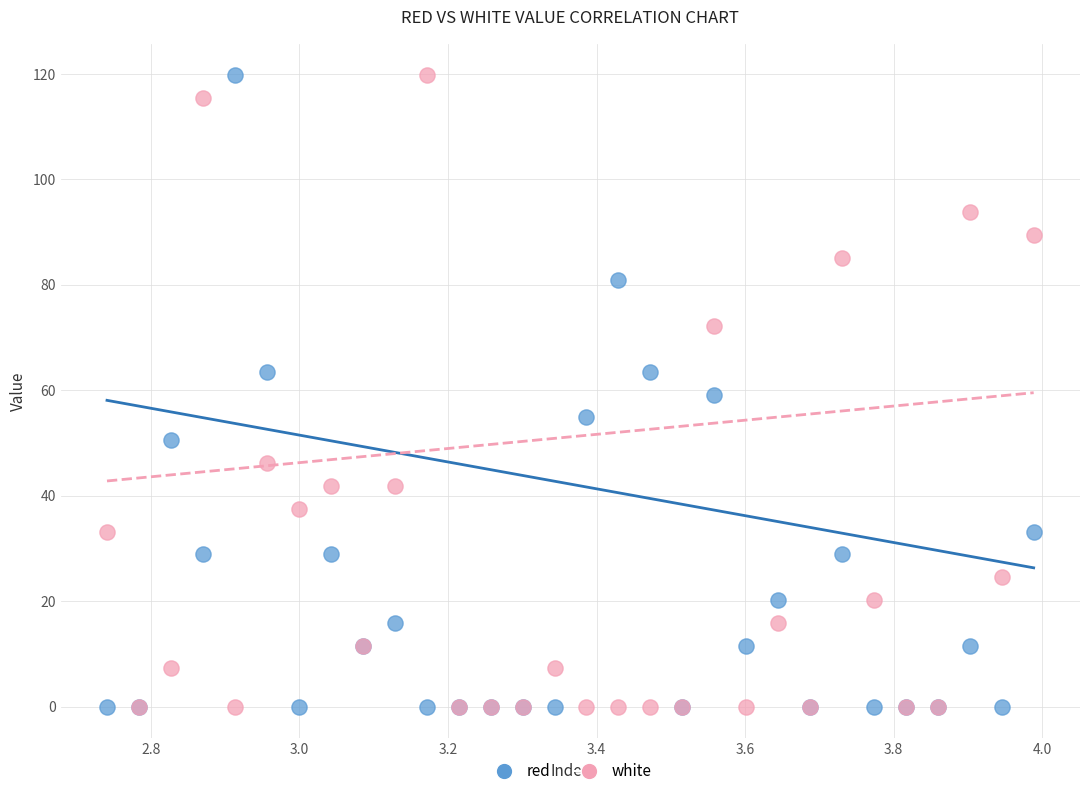

What are all the series names shown in the legend?

red, white